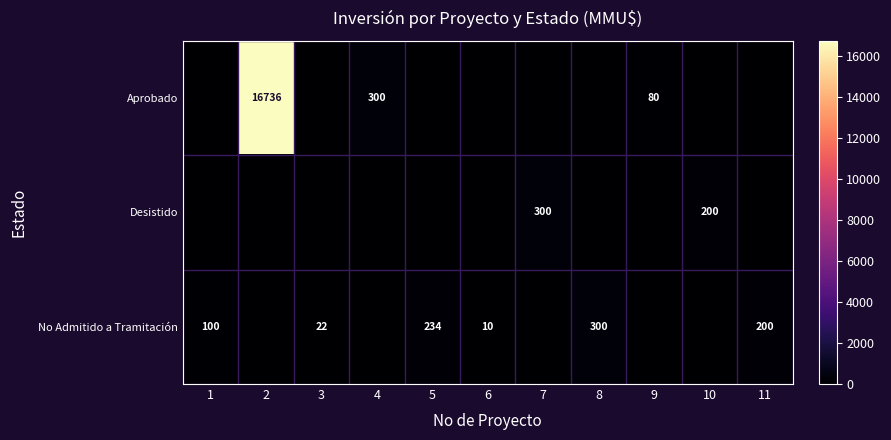

Is it true that Desistido equals 200 at 10?

True